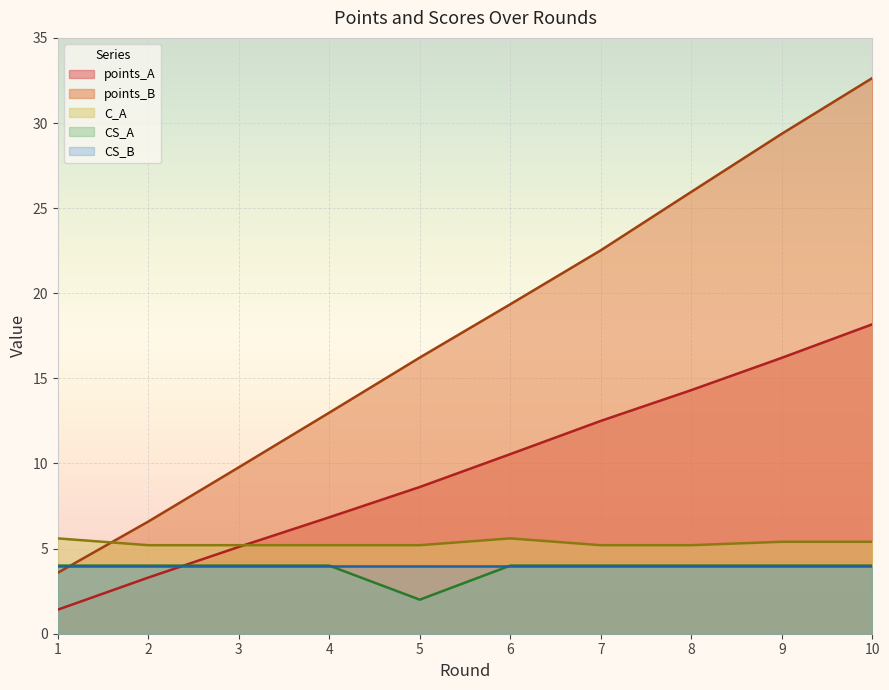

Which category has the lowest value across all series?

1